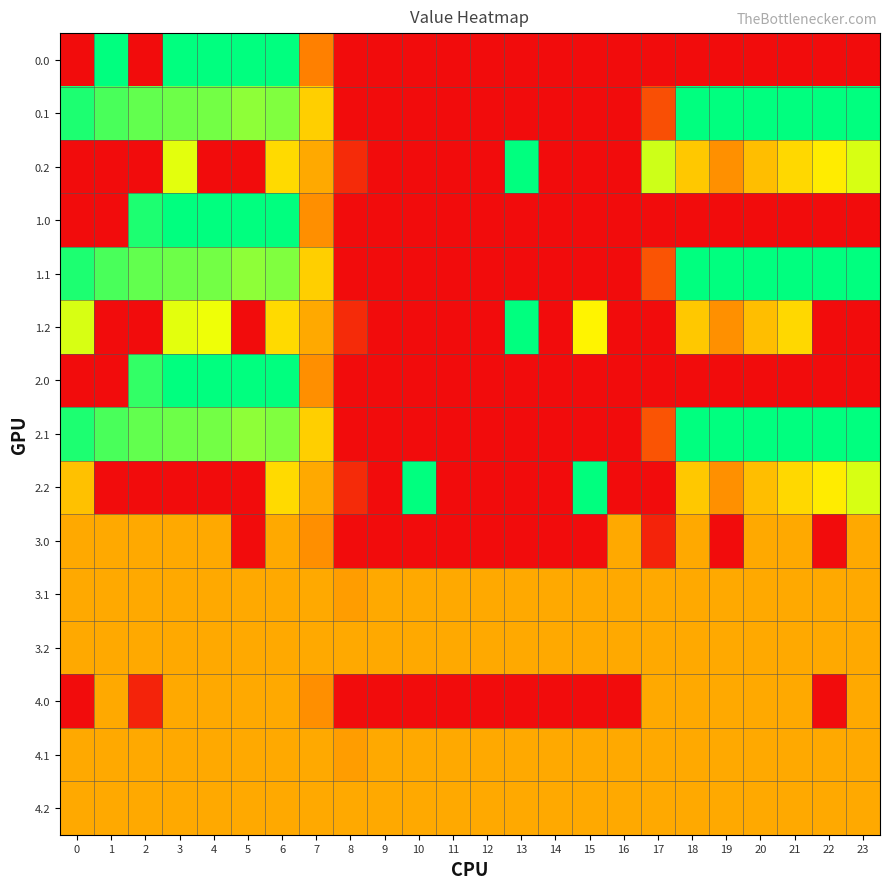

What is the maximum value shown in the chart?

400.0